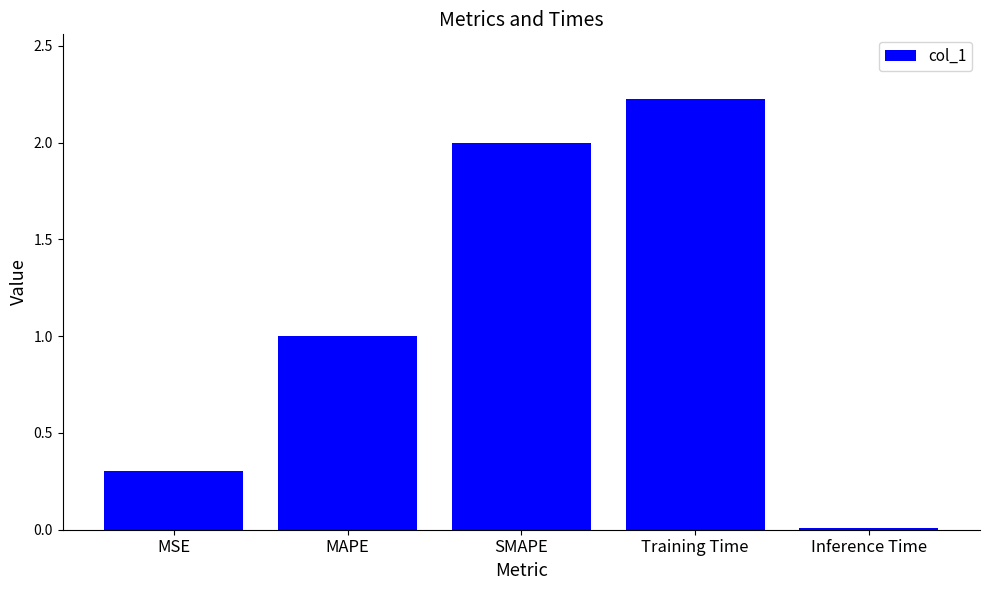

Where is the data nearest to the value 1?

MAPE